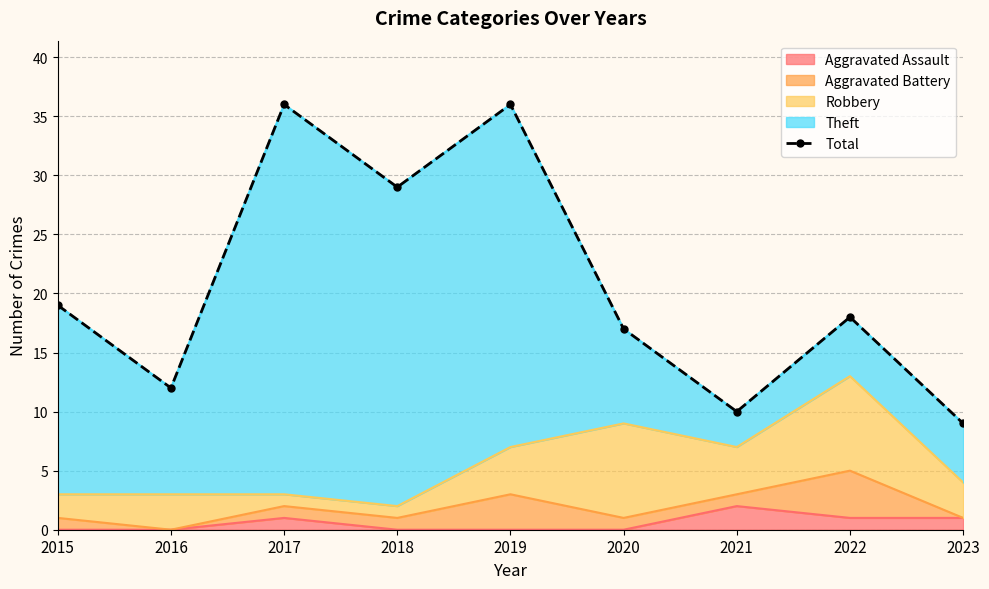

Reading right to left, extract all data points from this chart.

9	18	10	17	36	29	36	12	19